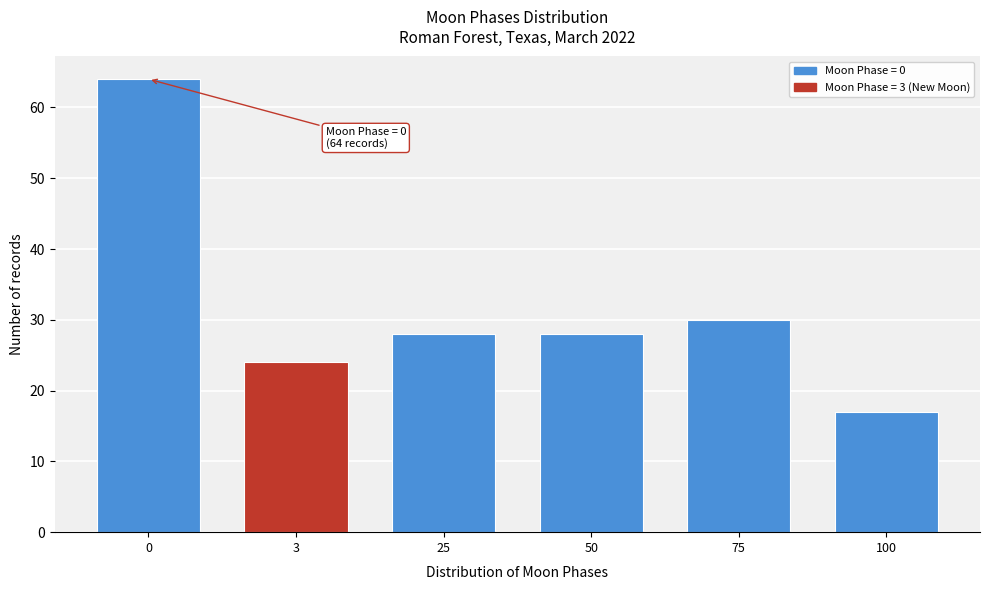

Reading left to right, extract all data points from this chart.

0=64	3=24	25=28	50=28	75=30	100=17